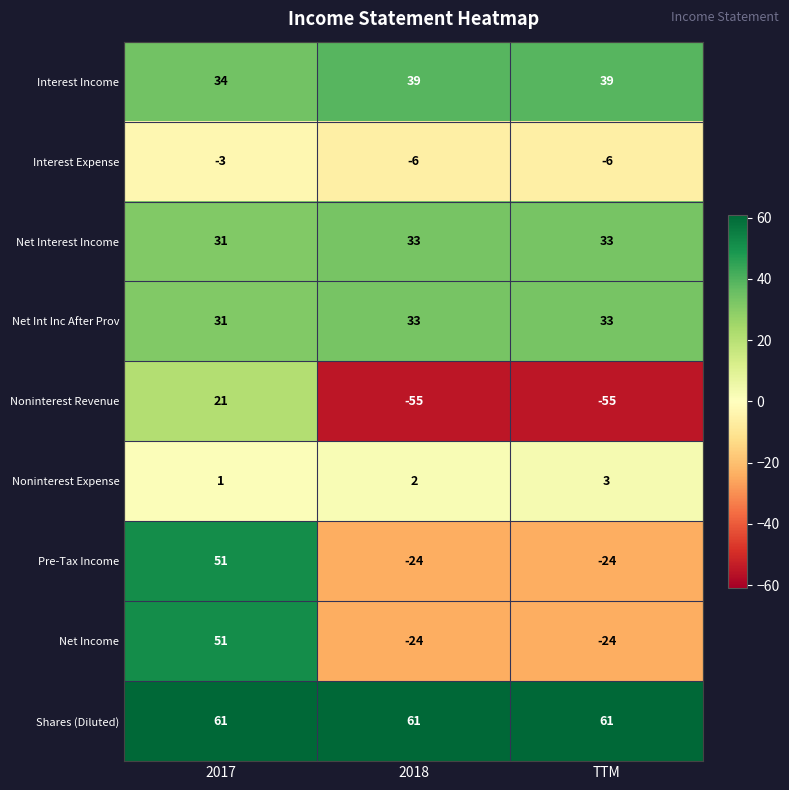

Reading left to right, list all the values displayed in this chart.

Interest Income: 2017=34	2018=39	TTM=39
Interest Expense: 2017=-3	2018=-6	TTM=-6
Net Interest Income: 2017=31	2018=33	TTM=33
Net Int Inc After Prov: 2017=31	2018=33	TTM=33
Noninterest Revenue: 2017=21	2018=-55	TTM=-55
Noninterest Expense: 2017=1	2018=2	TTM=3
Pre-Tax Income: 2017=51	2018=-24	TTM=-24
Net Income: 2017=51	2018=-24	TTM=-24
Shares (Diluted): 2017=61	2018=61	TTM=61